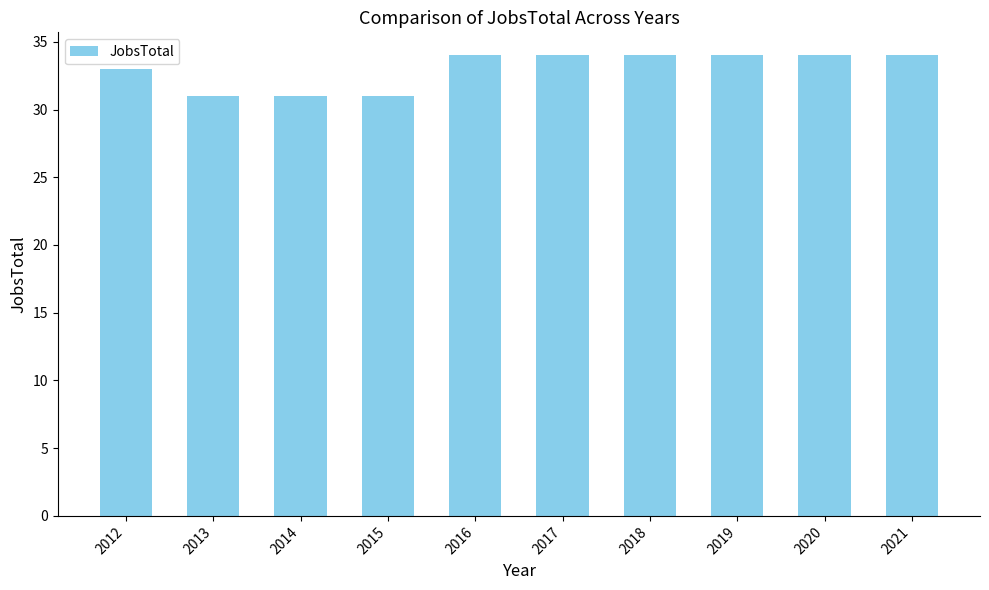

How many bars are there in total?

10